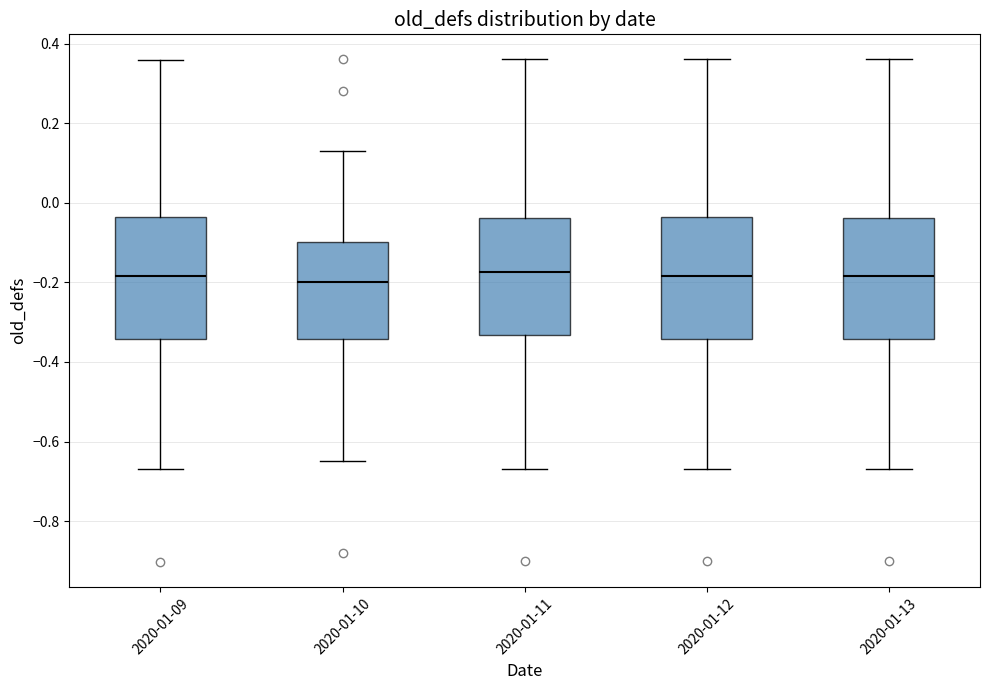

Reading left to right, transcribe this box plot: for each box, give where its median line is, the range the box spans, and where its two whiskers end, as read against the y-axis. The values are not printed on the chart, so give them approximately, as read against the axis.

2020-01-09: median -0.18, box -0.34 to -0.04, whiskers -0.66 to 0.36
2020-01-10: median -0.20, box -0.34 to -0.10, whiskers -0.64 to 0.14
2020-01-11: median -0.18, box -0.34 to -0.04, whiskers -0.66 to 0.36
2020-01-12: median -0.18, box -0.34 to -0.04, whiskers -0.66 to 0.36
2020-01-13: median -0.18, box -0.34 to -0.04, whiskers -0.66 to 0.36